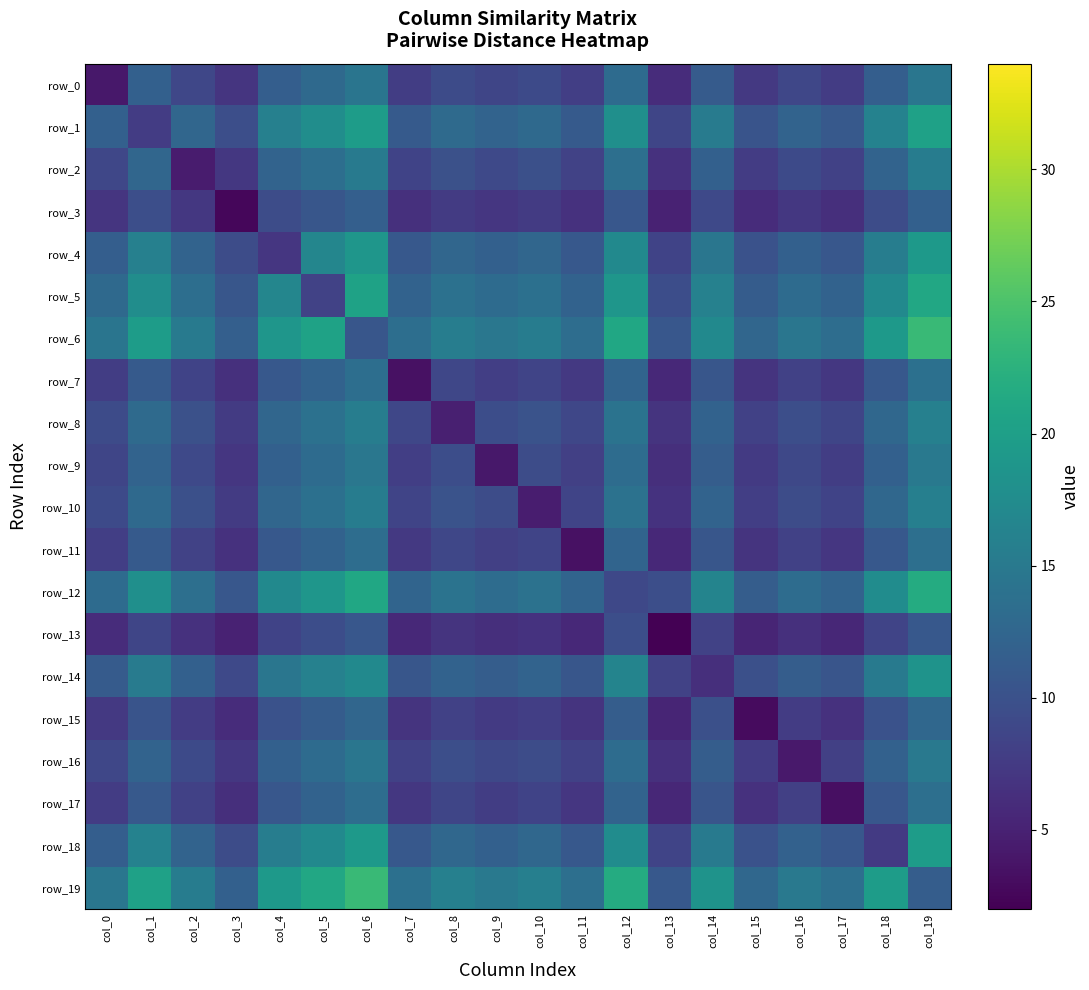

Reading right to left, what are all the values shown in this chart?

row_0: col_19=14.5	col_18=11.6	col_17=7.7	col_16=8.9	col_15=7.4	col_14=11.2	col_13=6.1	col_12=13.1	col_11=7.9	col_10=9.2	col_9=8.7	col_8=9.3	col_7=7.8	col_6=14.4	col_5=13.0	col_4=11.5	col_3=7.0	col_2=8.8	col_1=11.8	col_0=4.0
row_1: col_19=20.3	col_18=16.2	col_17=10.9	col_16=12.2	col_15=10.3	col_14=15.4	col_13=8.6	col_12=17.9	col_11=11.1	col_10=12.9	col_9=12.2	col_8=13.1	col_7=11.1	col_6=19.7	col_5=17.7	col_4=15.9	col_3=9.7	col_2=12.6	col_1=7.7	col_0=11.8
row_2: col_19=15.5	col_18=12.2	col_17=8.2	col_16=9.2	col_15=7.7	col_14=11.8	col_13=6.5	col_12=13.7	col_11=8.3	col_10=9.8	col_9=9.1	col_8=9.9	col_7=8.4	col_6=15.1	col_5=13.5	col_4=12.2	col_3=7.2	col_2=4.4	col_1=12.6	col_0=8.8
row_3: col_19=11.8	col_18=9.4	col_17=6.4	col_16=7.1	col_15=6.0	col_14=9.1	col_13=5.1	col_12=10.7	col_11=6.6	col_10=7.5	col_9=7.1	col_8=7.6	col_7=6.4	col_6=11.7	col_5=10.5	col_4=9.4	col_3=2.6	col_2=7.2	col_1=9.7	col_0=7.0
row_4: col_19=19.3	col_18=15.5	col_17=10.7	col_16=11.8	col_15=10.0	col_14=14.6	col_13=8.5	col_12=17.1	col_11=10.8	col_10=12.5	col_9=11.8	col_8=12.6	col_7=10.8	col_6=18.8	col_5=16.7	col_4=7.0	col_3=9.4	col_2=12.2	col_1=15.9	col_0=11.5
row_5: col_19=21.2	col_18=17.2	col_17=12.1	col_16=13.1	col_15=11.4	col_14=16.0	col_13=9.6	col_12=18.8	col_11=12.1	col_10=13.9	col_9=13.2	col_8=14.0	col_7=12.1	col_6=20.4	col_5=8.3	col_4=16.7	col_3=10.5	col_2=13.5	col_1=17.7	col_0=13.0
row_6: col_19=23.7	col_18=19.3	col_17=13.4	col_16=14.6	col_15=12.6	col_14=17.2	col_13=10.7	col_12=21.1	col_11=13.5	col_10=15.5	col_9=14.7	col_8=15.6	col_7=13.5	col_6=10.6	col_5=20.4	col_4=18.8	col_3=11.7	col_2=15.1	col_1=19.7	col_0=14.4
row_7: col_19=13.8	col_18=10.8	col_17=7.1	col_16=8.1	col_15=6.8	col_14=10.5	col_13=5.7	col_12=12.3	col_11=7.3	col_10=8.6	col_9=8.0	col_8=8.8	col_7=3.4	col_6=13.5	col_5=12.1	col_4=10.8	col_3=6.4	col_2=8.4	col_1=11.1	col_0=7.8
row_8: col_19=15.9	col_18=12.7	col_17=8.7	col_16=9.7	col_15=8.2	col_14=12.1	col_13=6.9	col_12=14.2	col_11=8.8	col_10=10.2	col_9=9.6	col_8=4.8	col_7=8.8	col_6=15.6	col_5=14.0	col_4=12.6	col_3=7.6	col_2=9.9	col_1=13.1	col_0=9.3
row_9: col_19=14.9	col_18=11.8	col_17=7.9	col_16=9.0	col_15=7.4	col_14=11.4	col_13=6.3	col_12=13.3	col_11=8.0	col_10=9.4	col_9=4.1	col_8=9.6	col_7=8.0	col_6=14.7	col_5=13.2	col_4=11.8	col_3=7.1	col_2=9.1	col_1=12.2	col_0=8.7
row_10: col_19=15.8	col_18=12.7	col_17=8.5	col_16=9.5	col_15=8.0	col_14=12.2	col_13=6.7	col_12=14.0	col_11=8.6	col_10=4.6	col_9=9.4	col_8=10.2	col_7=8.6	col_6=15.5	col_5=13.9	col_4=12.5	col_3=7.5	col_2=9.8	col_1=12.9	col_0=9.2
row_11: col_19=13.6	col_18=10.8	col_17=7.1	col_16=8.2	col_15=6.8	col_14=10.6	col_13=5.7	col_12=12.3	col_11=3.5	col_10=8.6	col_9=8.0	col_8=8.8	col_7=7.3	col_6=13.5	col_5=12.1	col_4=10.8	col_3=6.6	col_2=8.3	col_1=11.1	col_0=7.9
row_12: col_19=21.7	col_18=17.5	col_17=12.2	col_16=13.4	col_15=11.5	col_14=16.5	col_13=9.7	col_12=8.9	col_11=12.3	col_10=14.0	col_9=13.3	col_8=14.2	col_7=12.3	col_6=21.1	col_5=18.8	col_4=17.1	col_3=10.7	col_2=13.7	col_1=17.9	col_0=13.1
row_13: col_19=10.8	col_18=8.5	col_17=5.6	col_16=6.4	col_15=5.3	col_14=8.3	col_13=2.1	col_12=9.7	col_11=5.7	col_10=6.7	col_9=6.3	col_8=6.9	col_7=5.7	col_6=10.7	col_5=9.6	col_4=8.5	col_3=5.1	col_2=6.5	col_1=8.6	col_0=6.1
row_14: col_19=18.4	col_18=15.0	col_17=10.5	col_16=11.4	col_15=9.8	col_14=6.4	col_13=8.3	col_12=16.5	col_11=10.6	col_10=12.2	col_9=11.4	col_8=12.1	col_7=10.5	col_6=17.2	col_5=16.0	col_4=14.6	col_3=9.1	col_2=11.8	col_1=15.4	col_0=11.2
row_15: col_19=12.7	col_18=10.1	col_17=6.6	col_16=7.6	col_15=3.0	col_14=9.8	col_13=5.3	col_12=11.5	col_11=6.8	col_10=8.0	col_9=7.4	col_8=8.2	col_7=6.8	col_6=12.6	col_5=11.4	col_4=10.0	col_3=6.0	col_2=7.7	col_1=10.3	col_0=7.4
row_16: col_19=15.0	col_18=11.9	col_17=8.1	col_16=4.2	col_15=7.6	col_14=11.4	col_13=6.4	col_12=13.4	col_11=8.2	col_10=9.5	col_9=9.0	col_8=9.7	col_7=8.1	col_6=14.6	col_5=13.1	col_4=11.8	col_3=7.1	col_2=9.2	col_1=12.2	col_0=8.9
row_17: col_19=13.7	col_18=10.7	col_17=3.3	col_16=8.1	col_15=6.6	col_14=10.5	col_13=5.6	col_12=12.2	col_11=7.1	col_10=8.5	col_9=7.9	col_8=8.7	col_7=7.1	col_6=13.4	col_5=12.1	col_4=10.7	col_3=6.4	col_2=8.2	col_1=10.9	col_0=7.7
row_18: col_19=19.7	col_18=7.4	col_17=10.7	col_16=11.9	col_15=10.1	col_14=15.0	col_13=8.5	col_12=17.5	col_11=10.8	col_10=12.7	col_9=11.8	col_8=12.7	col_7=10.8	col_6=19.3	col_5=17.2	col_4=15.5	col_3=9.4	col_2=12.2	col_1=16.2	col_0=11.6
row_19: col_19=11.5	col_18=19.7	col_17=13.7	col_16=15.0	col_15=12.7	col_14=18.4	col_13=10.8	col_12=21.7	col_11=13.6	col_10=15.8	col_9=14.9	col_8=15.9	col_7=13.8	col_6=23.7	col_5=21.2	col_4=19.3	col_3=11.8	col_2=15.5	col_1=20.3	col_0=14.5